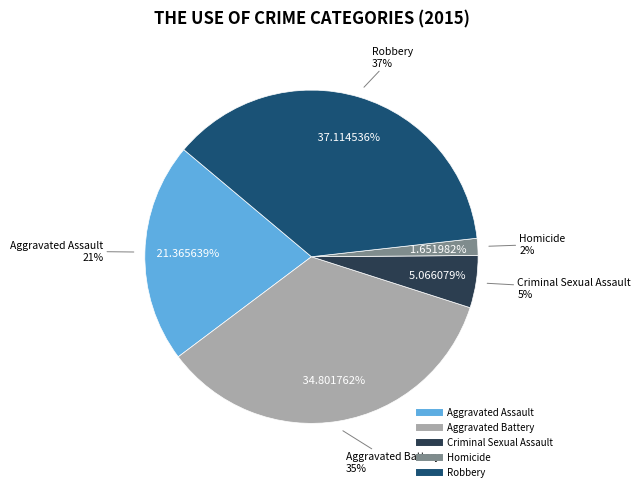

To the nearest percent, what is the combined percentage of Aggravated Assault and Criminal Sexual Assault?

26%